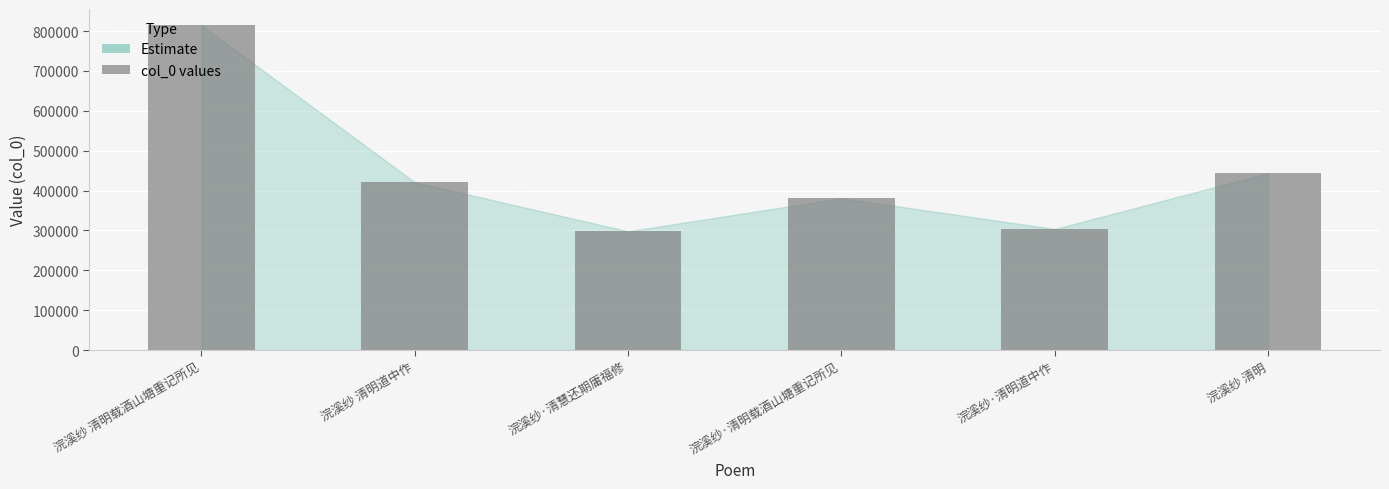

The chart shows a value of 380872 at 浣溪纱·清明载酒山塘重记所见. True or false?

True